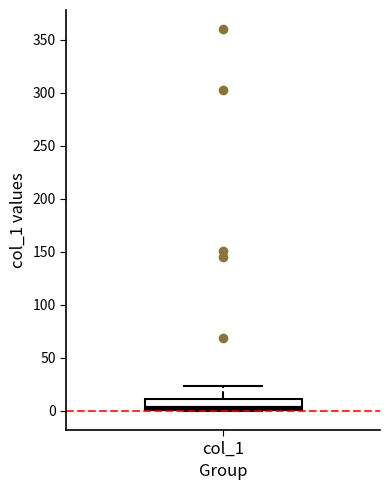

Where does the median line of the box for col_1 sit on the y-axis? The values are not printed on the chart, so give them approximately, as read against the axis.

5